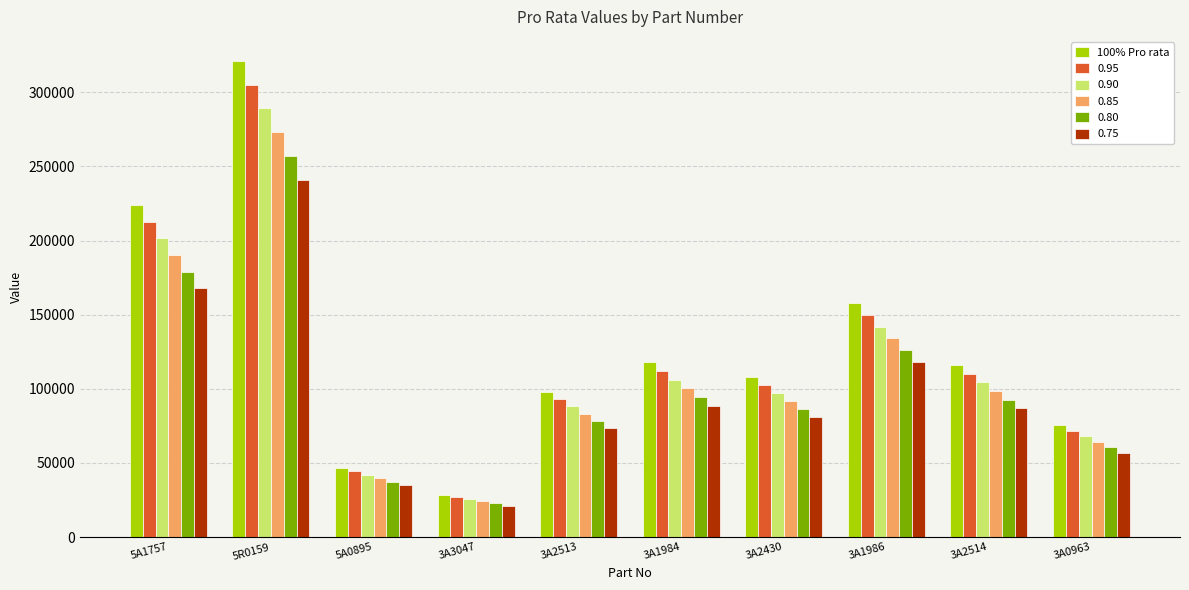

How many bars are there in total?

60